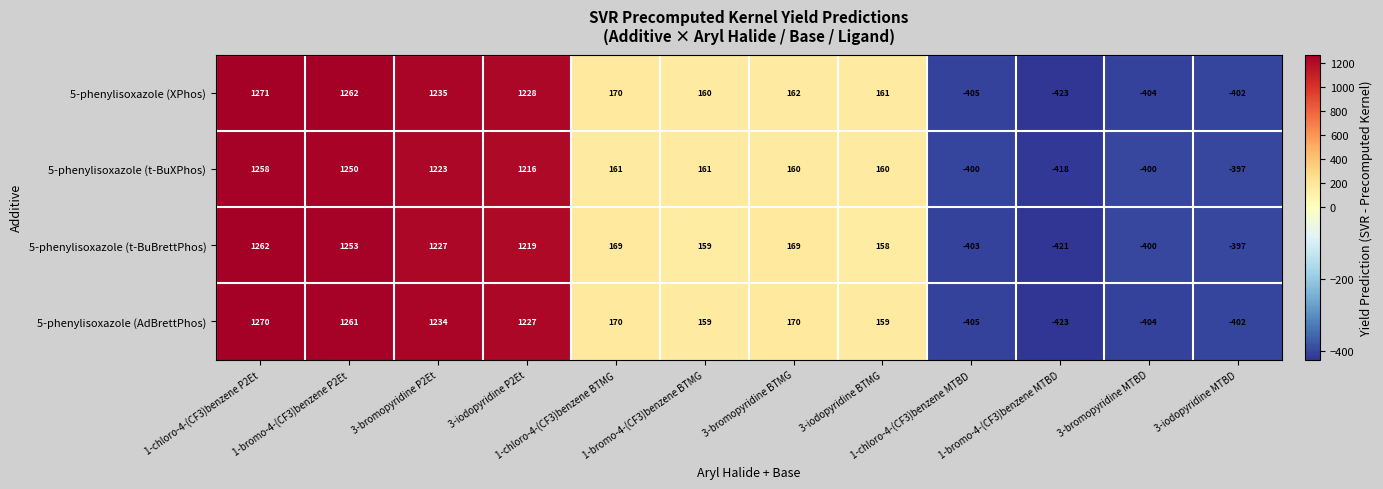

Which series changed the most between 1-chloro-4-(CF3)benzene P2Et and 1-chloro-4-(CF3)benzene MTBD?

5-phenylisoxazole (XPhos)